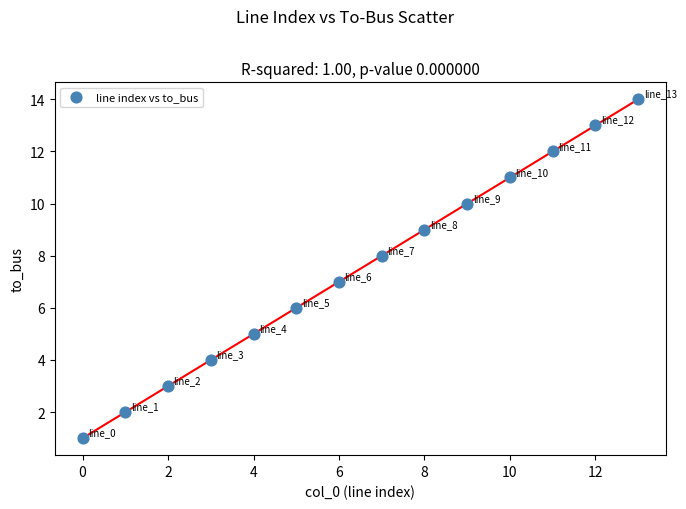

What is the range of Y values (max minus min)?

13